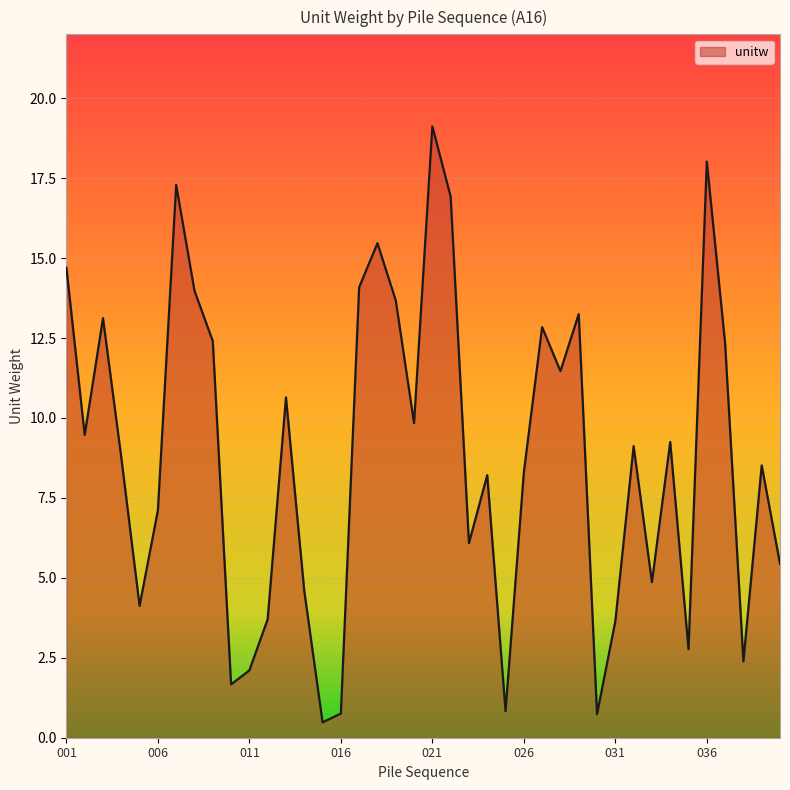

What is the smallest value displayed?

0.5